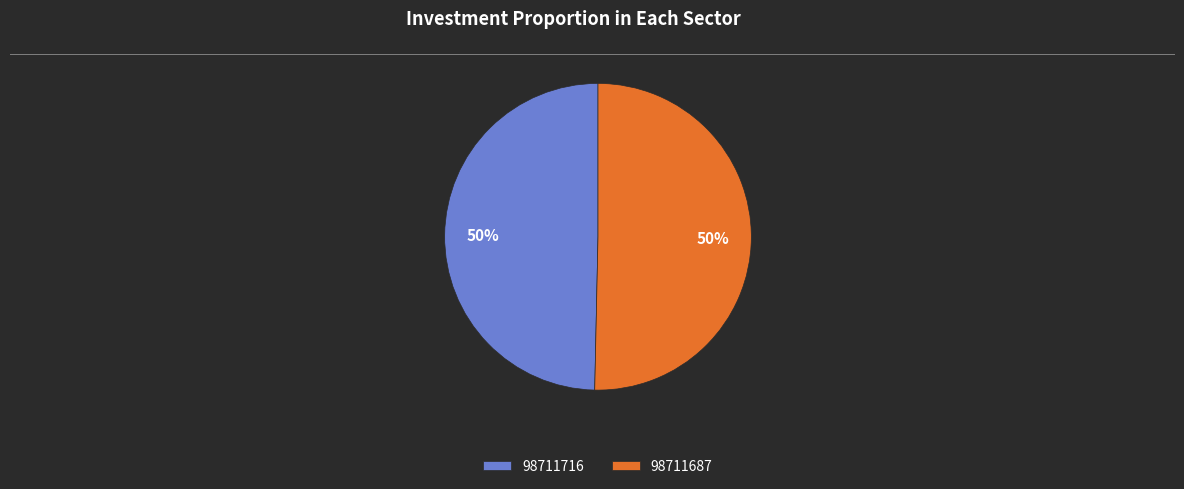

Which slice represents more than half of the pie?

98711687